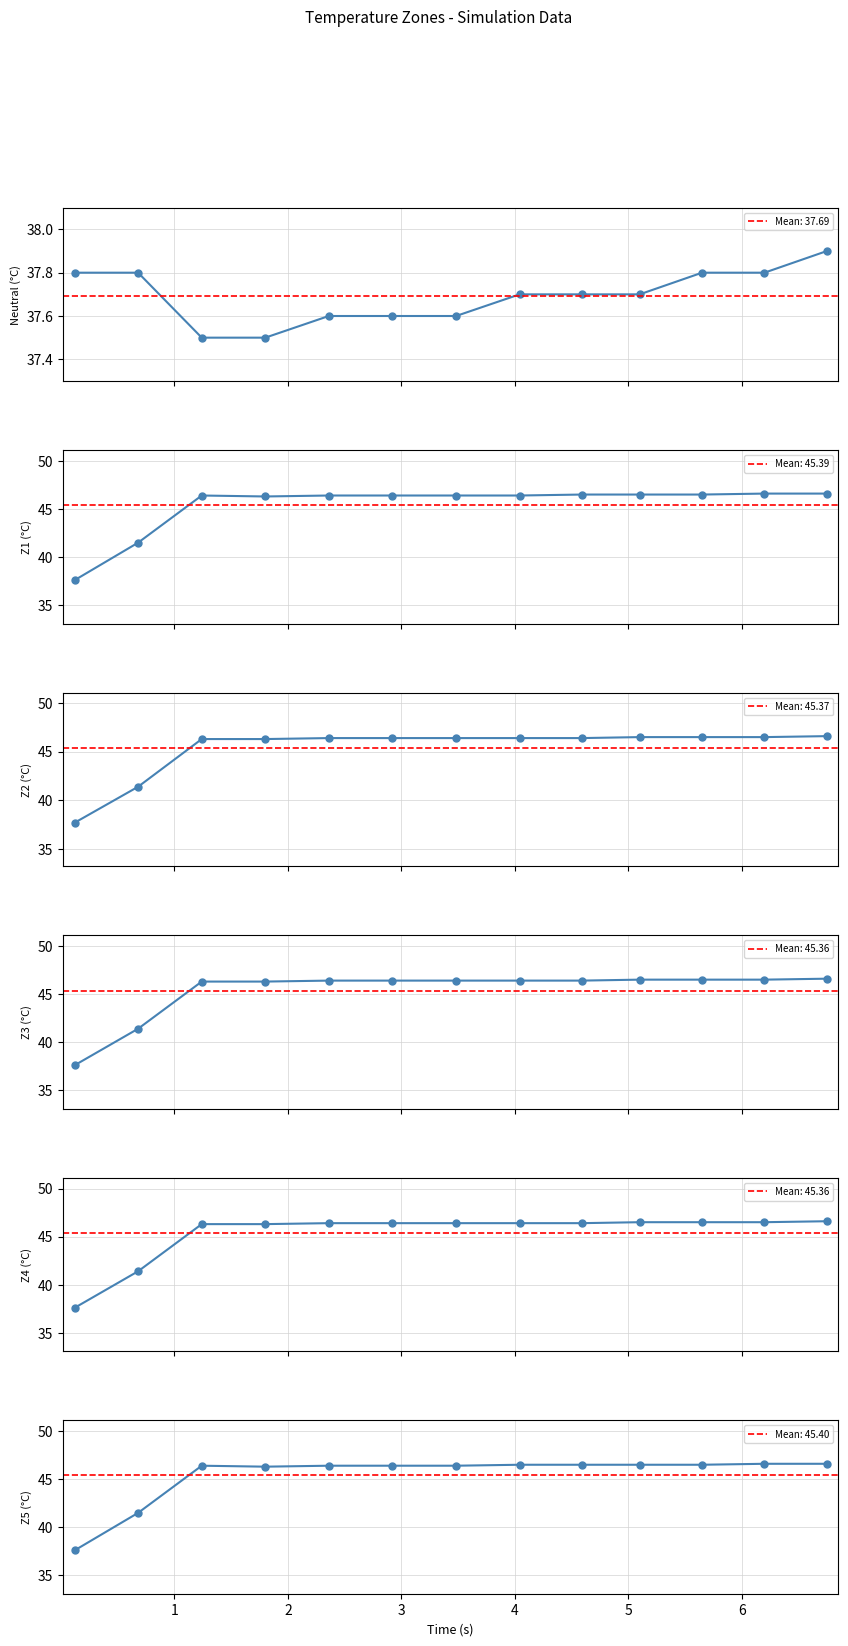

In z1, how many points are lower than both neighbors (excluding endpoints)?

1